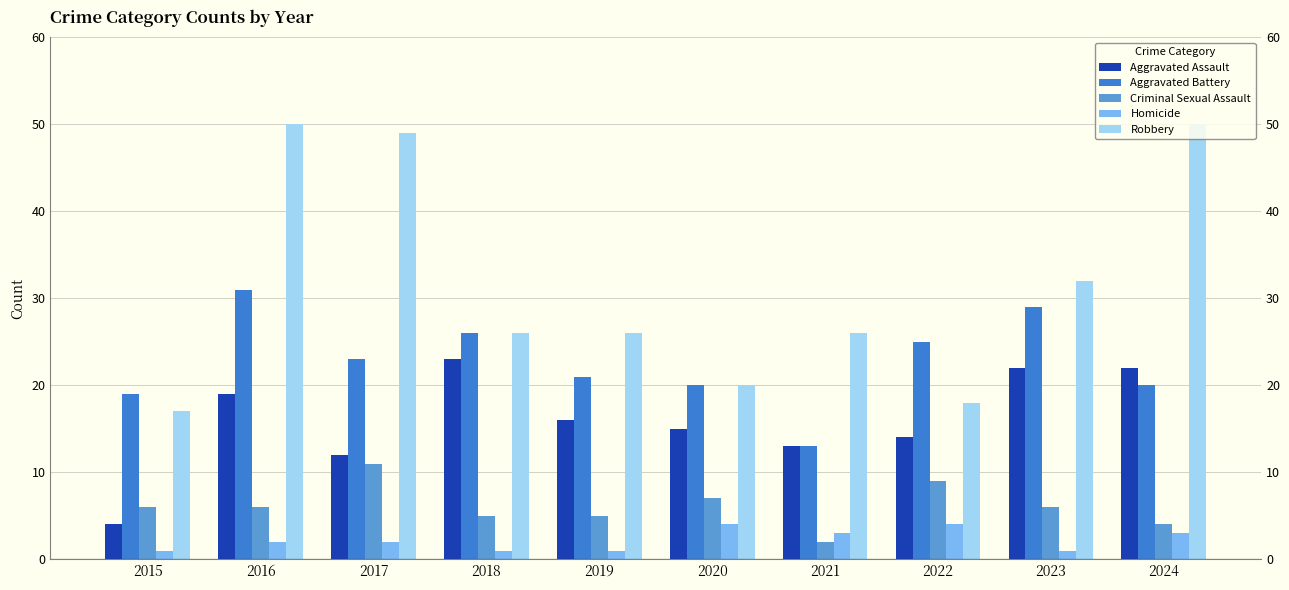

Reading left to right, transcribe all the data shown in this chart.

Aggravated Assault: 4	19	12	23	16	15	13	14	22	22
Aggravated Battery: 19	31	23	26	21	20	13	25	29	20
Criminal Sexual Assault: 6	6	11	5	5	7	2	9	6	4
Homicide: 1	2	2	1	1	4	3	4	1	3
Robbery: 17	50	49	26	26	20	26	18	32	50